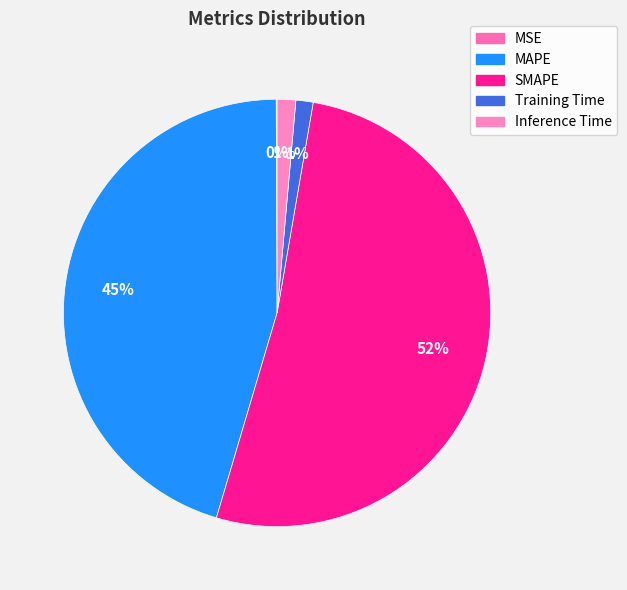

How many slices are in this pie chart?

5